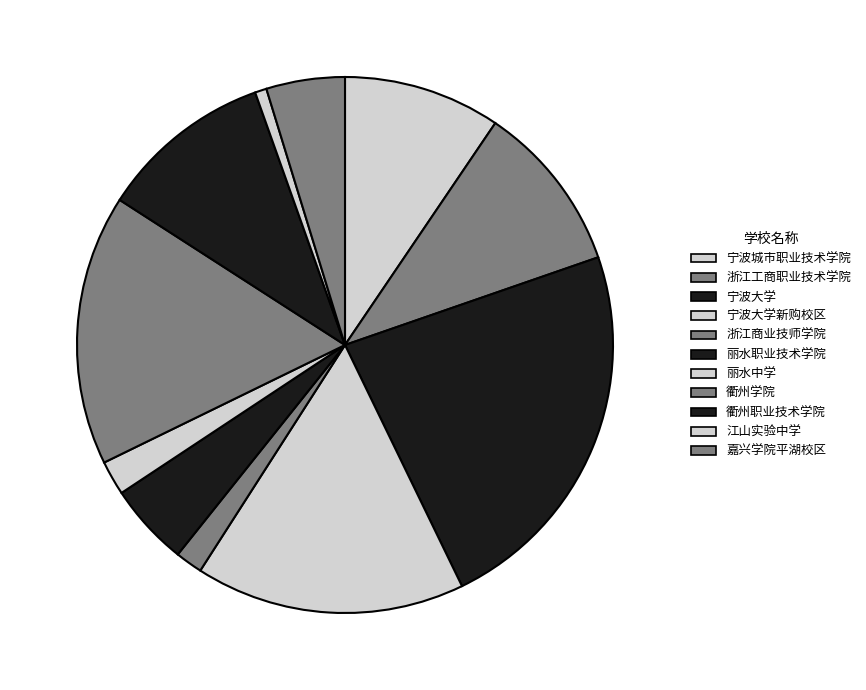

What is the largest slice in the pie chart?

宁波大学